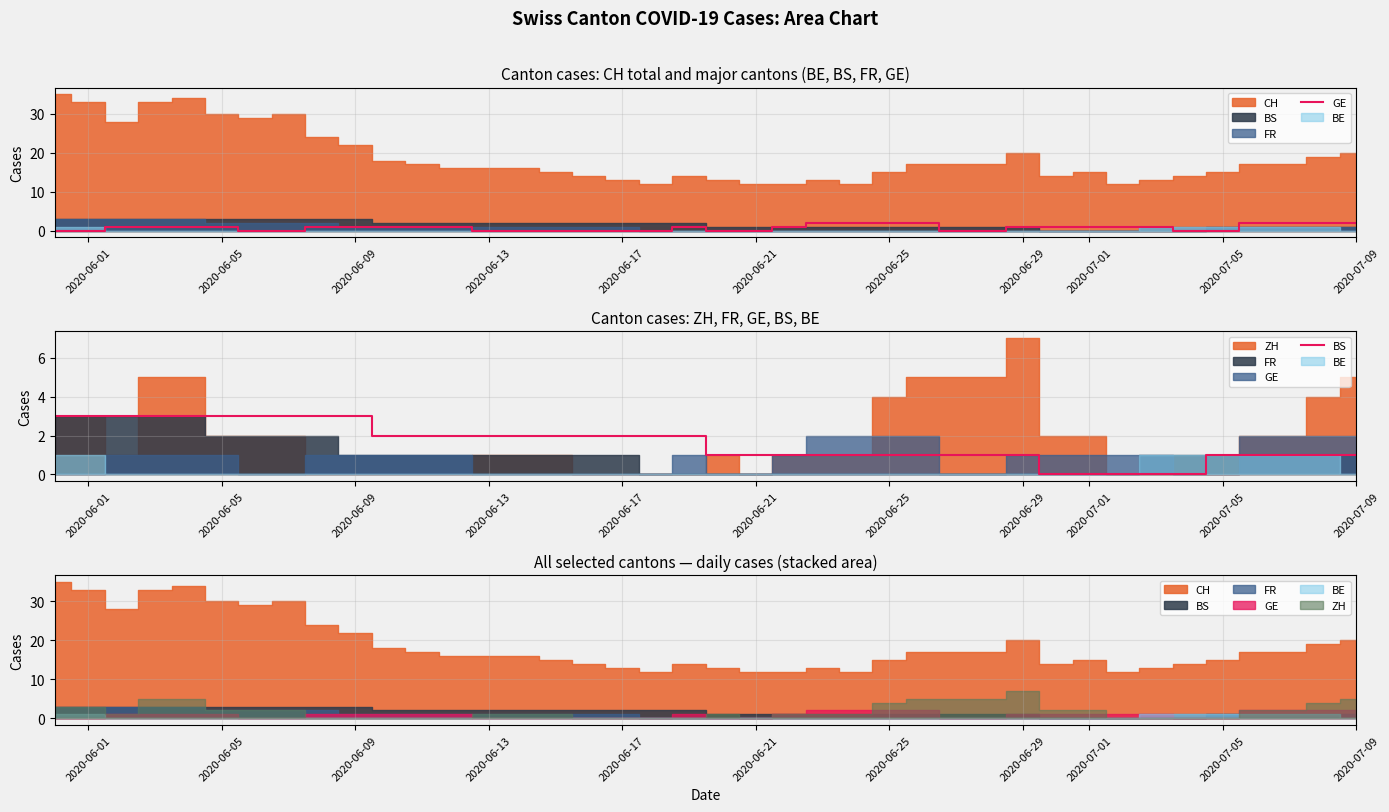

True or false: BS has more than 1 points higher than both neighbors.

False